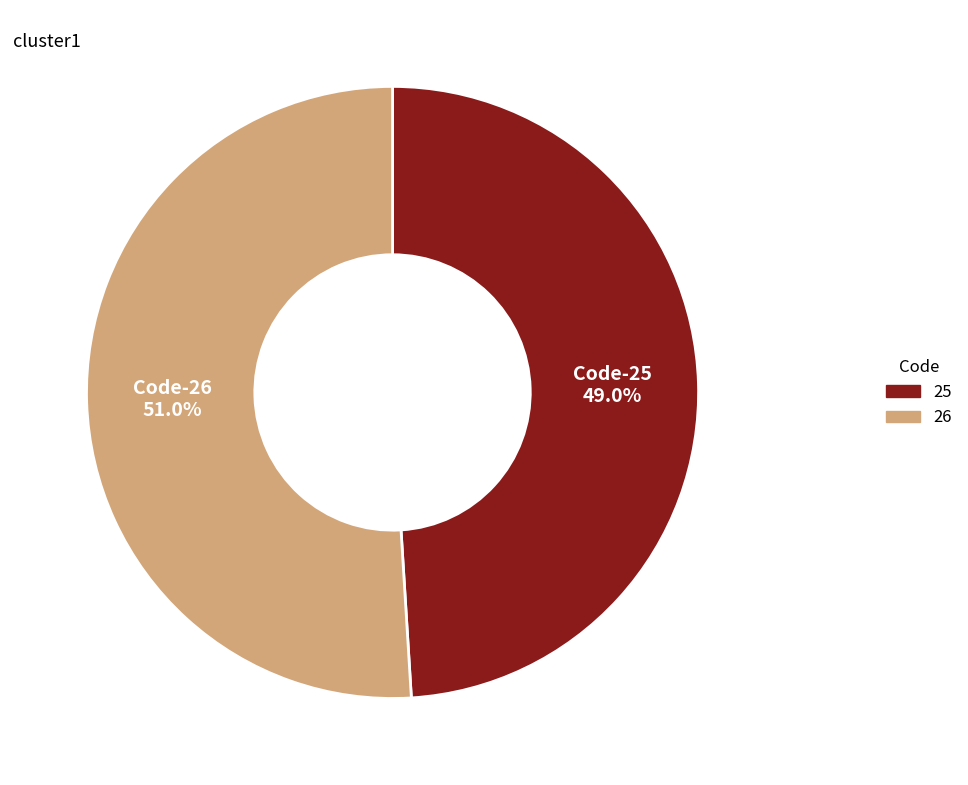

How many segments does this pie chart have?

2